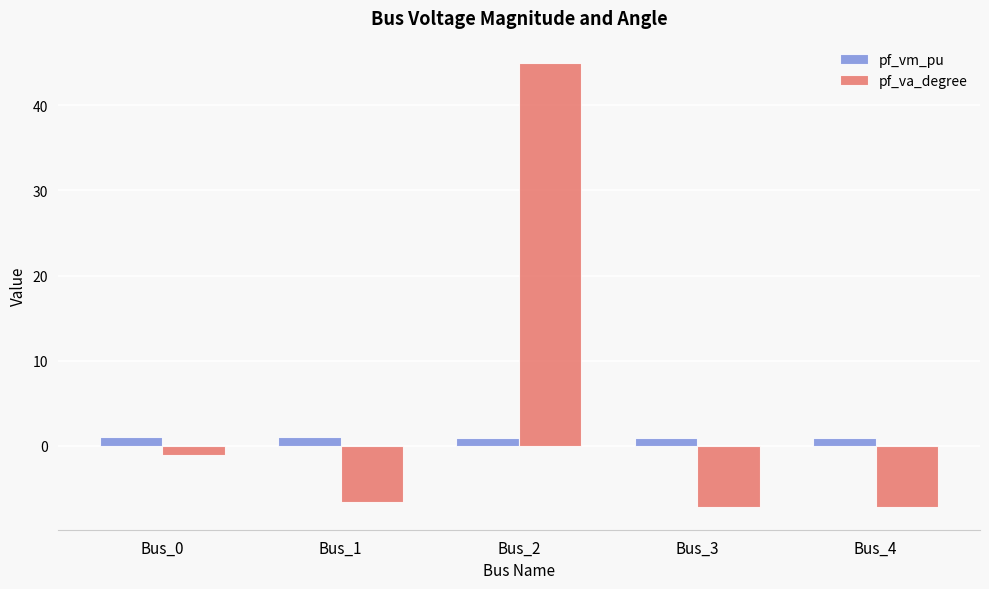

What is the average value of the pf_va_degree series?

4.5